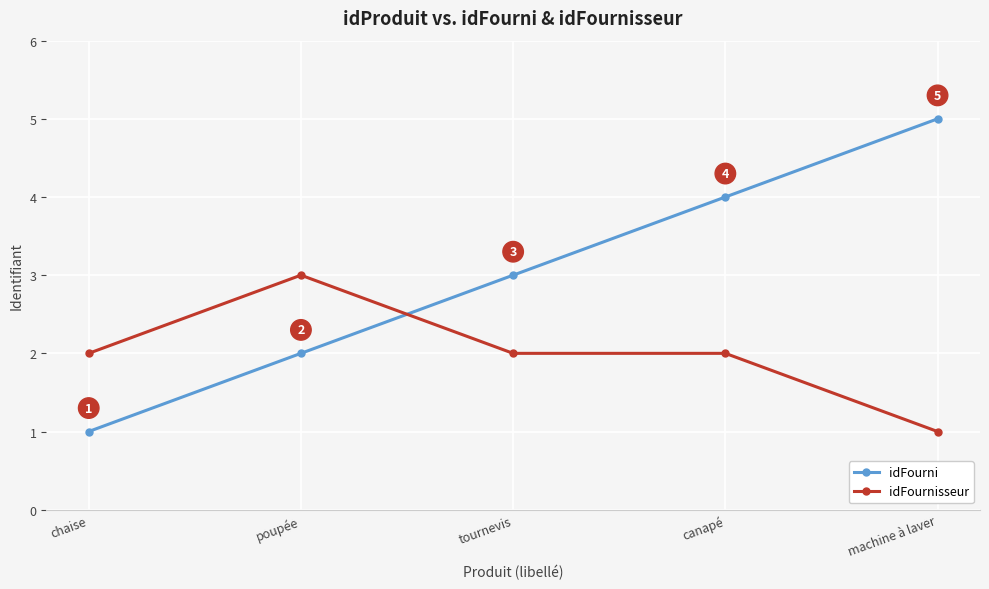

What is the lowest value of the idFournisseur series?

1